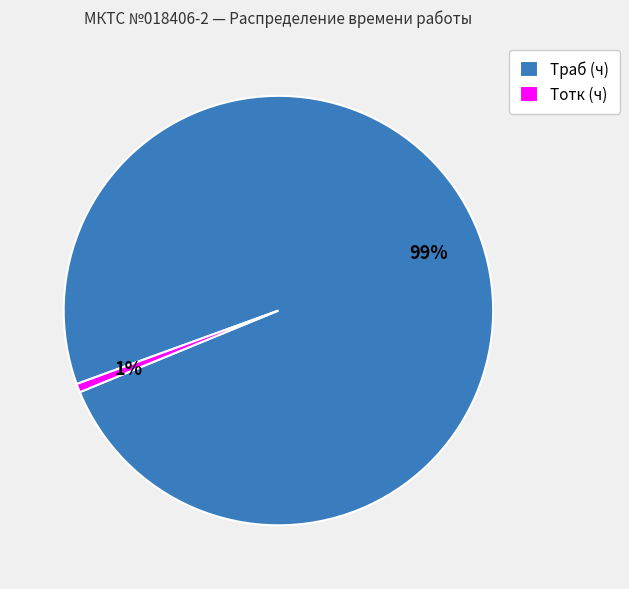

Which slice is the largest?

Tраб (ч)